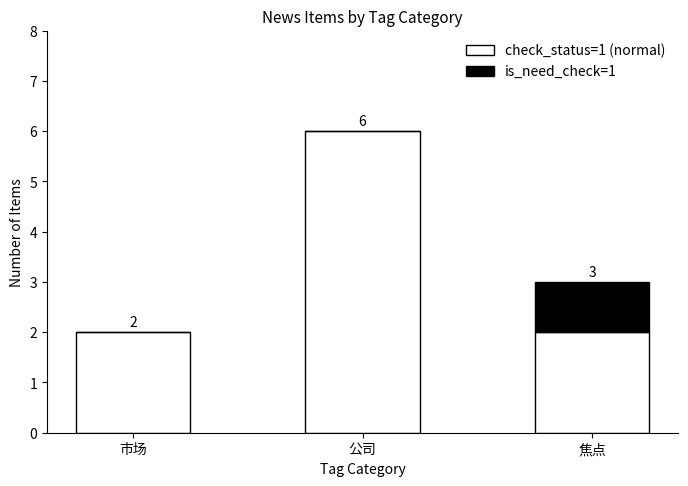

Are the bars grouped side by side (vs. stacked)?

No